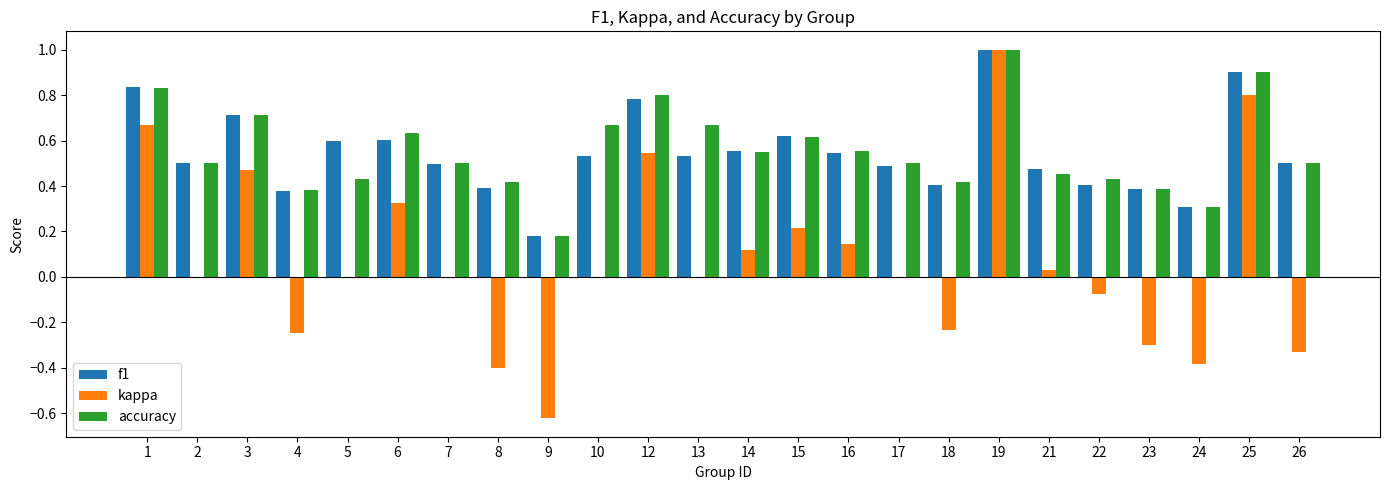

What are all the series names shown in the legend?

f1, kappa, accuracy